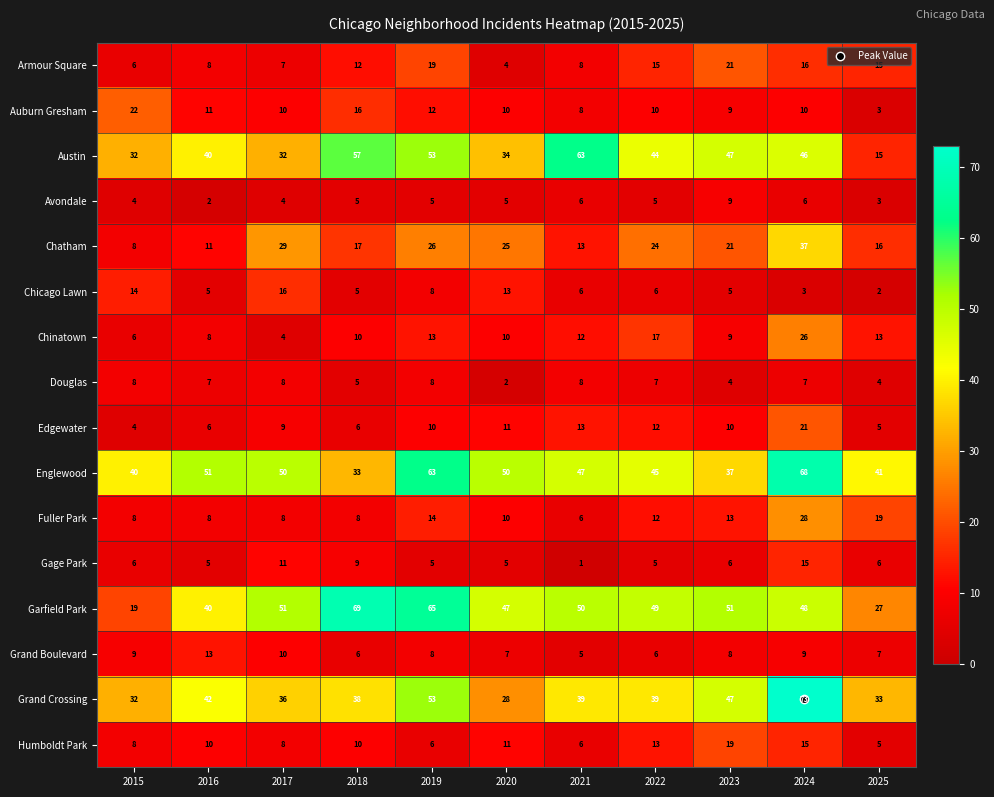

What is the difference between the highest and lowest values at 2015?

36